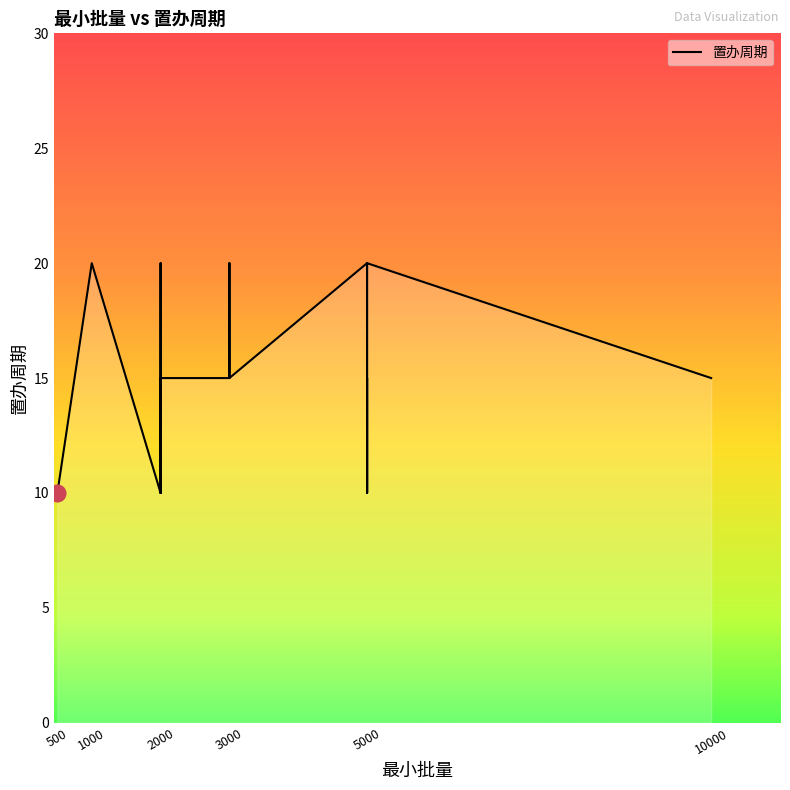

Which has a higher value, 1000 or 5000?

1000